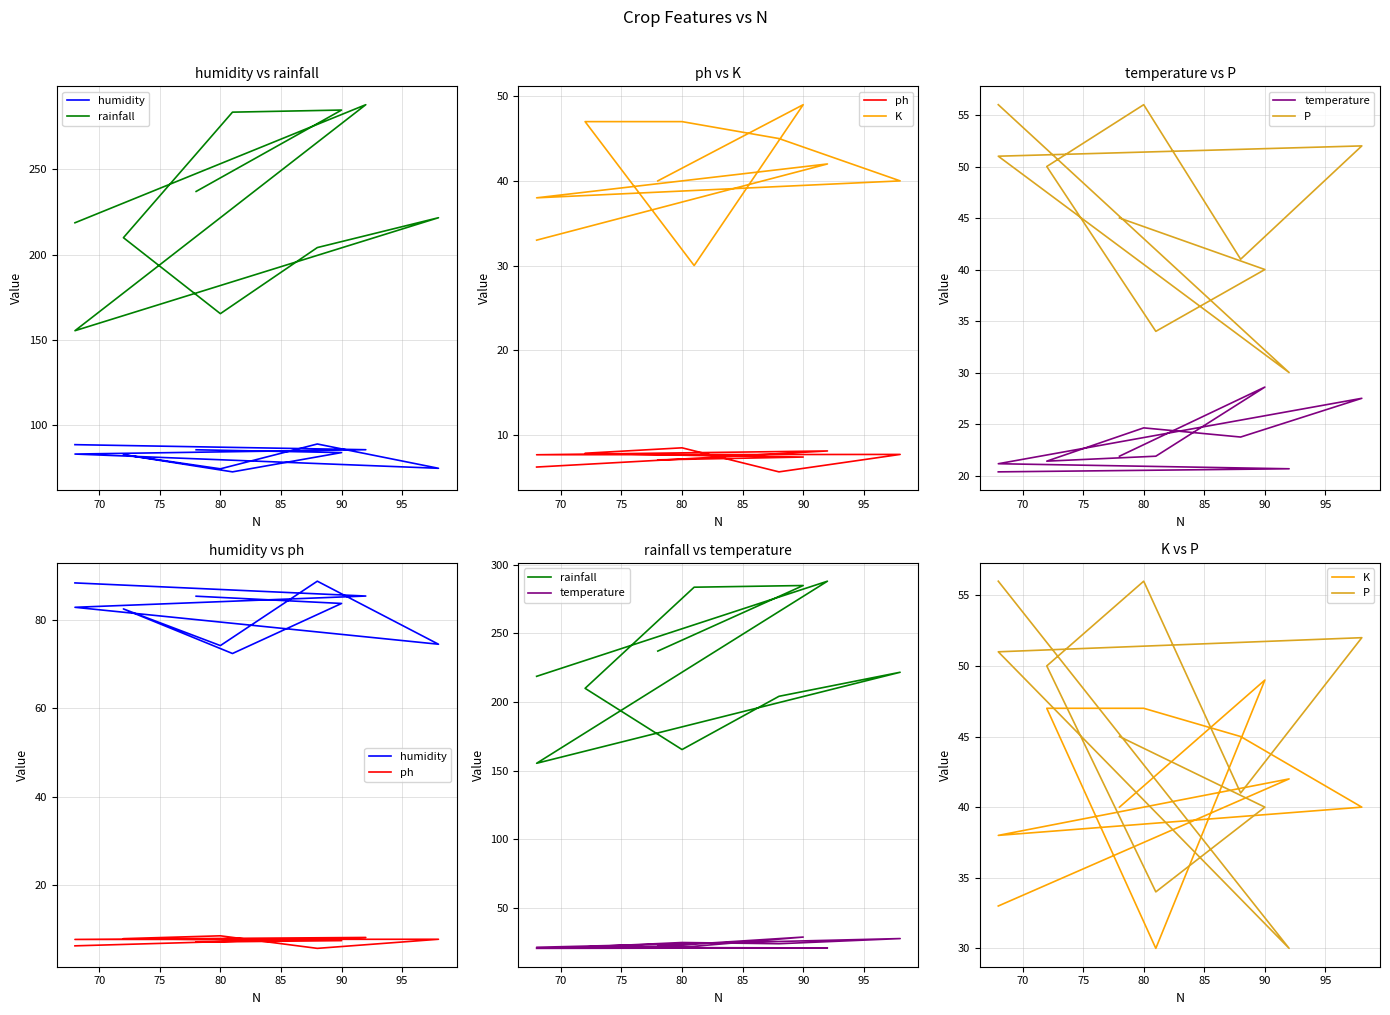

Is this an area chart (filled region under the line)?

No